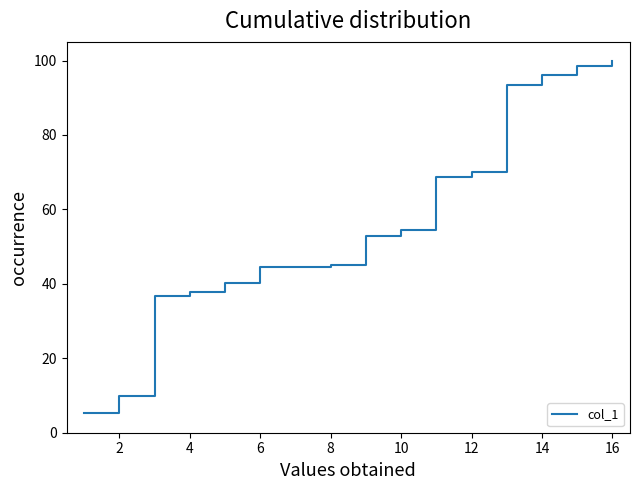

Does the chart display data point markers on the line(s)?

No